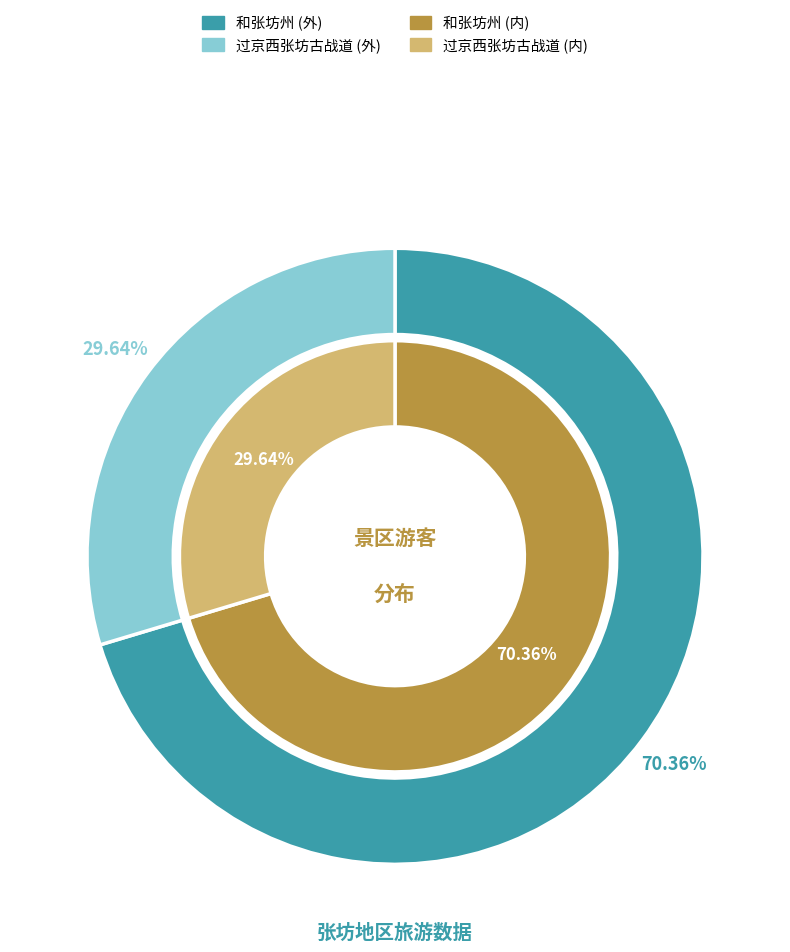

Does 过京西张坊古战道 account for over 50% of the chart?

No